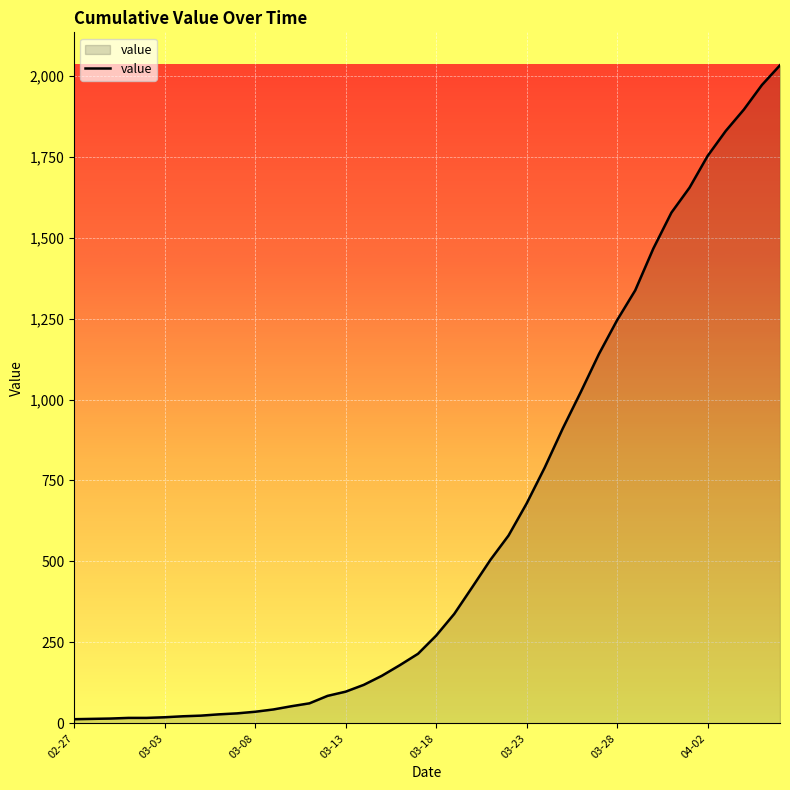

What is the difference between the maximum and minimum values?

2019